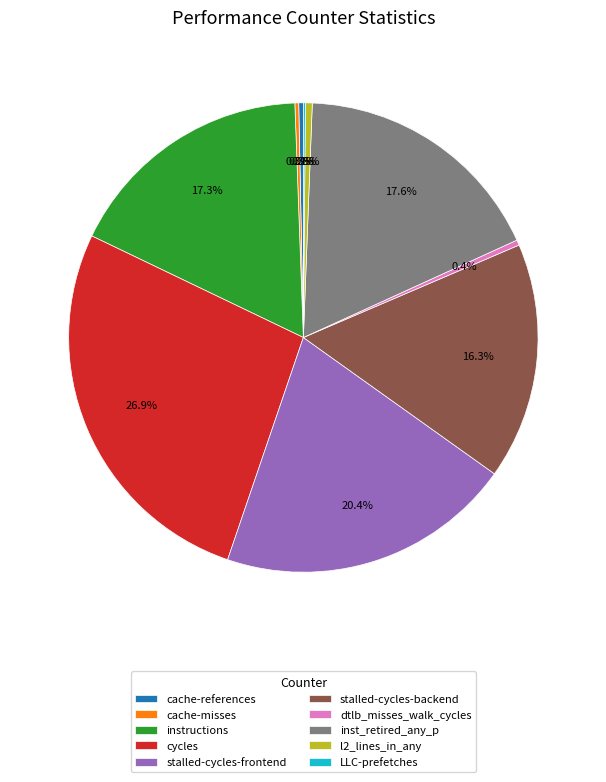

Which slice is the largest?

cycles